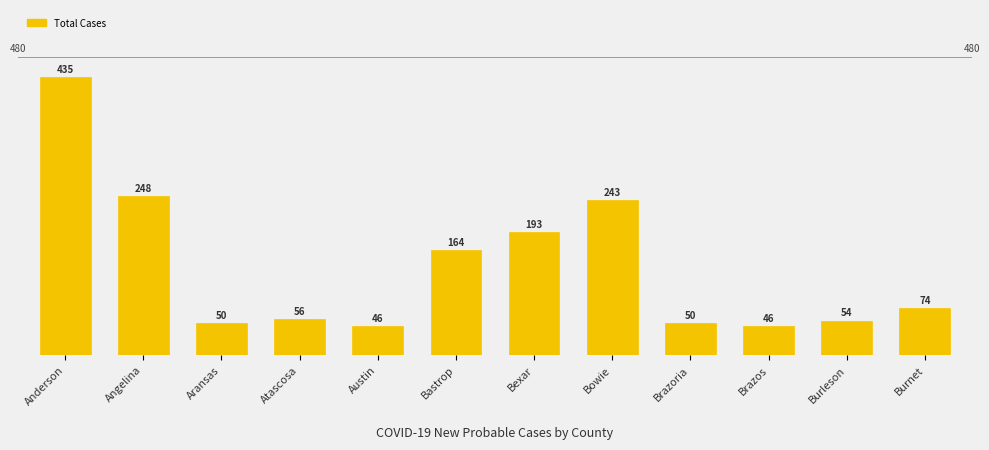

What is the sum of the values at Austin and Atascosa?

102